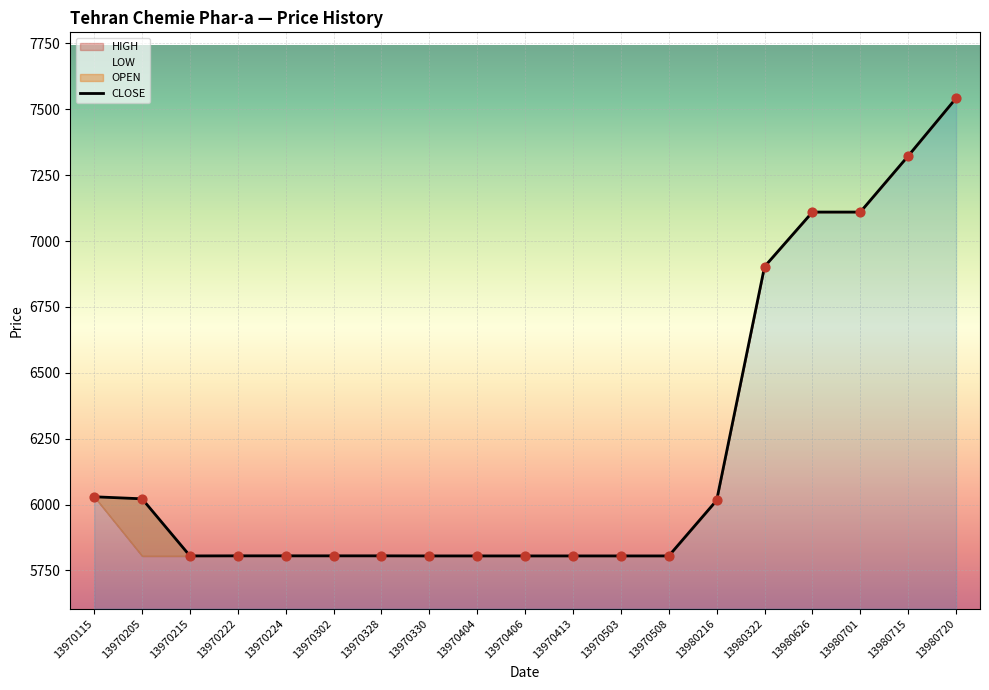

At how many categories does at least one series exceed 7052?

4